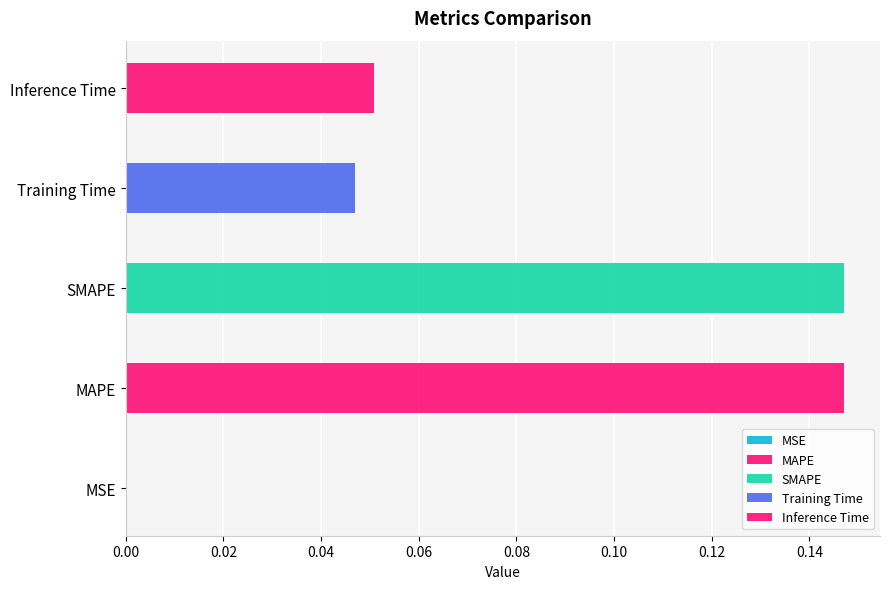

What is the change in value from MSE to Inference Time?

+0.1